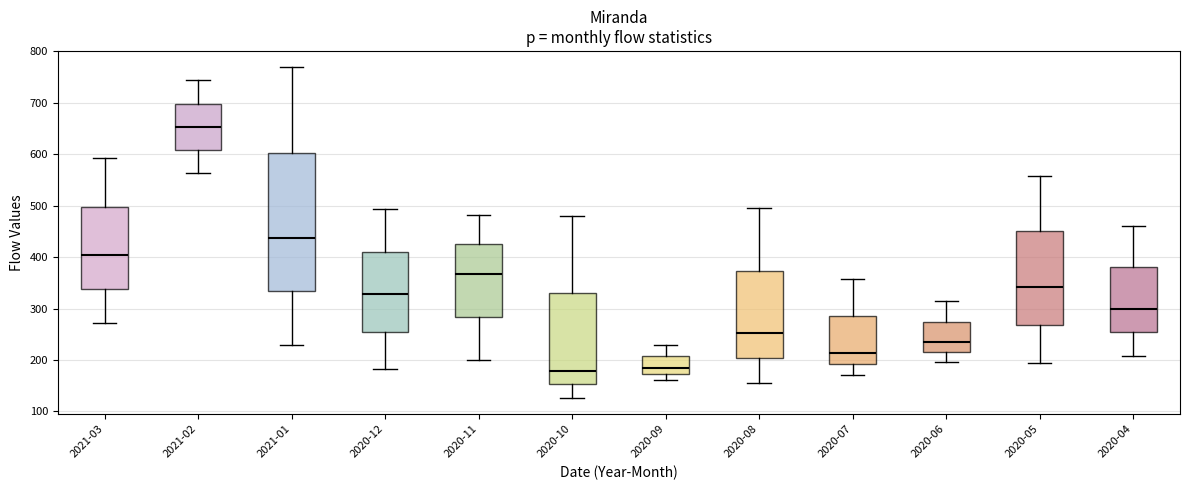

Reading left to right, read every box against the y-axis: the position of its median line, the range the box covers, and the ends of its whiskers. The values are not printed on the chart, so give them approximately, as read against the axis.

2021-03: median 410, box 340 to 500, whiskers 270 to 590
2021-02: median 650, box 610 to 700, whiskers 560 to 740
2021-01: median 440, box 330 to 600, whiskers 230 to 770
2020-12: median 330, box 260 to 410, whiskers 180 to 490
2020-11: median 370, box 280 to 430, whiskers 200 to 480
2020-10: median 180, box 150 to 330, whiskers 130 to 480
2020-09: median 190, box 170 to 210, whiskers 160 to 230
2020-08: median 250, box 200 to 370, whiskers 160 to 500
2020-07: median 210, box 190 to 290, whiskers 170 to 360
2020-06: median 240, box 220 to 270, whiskers 200 to 310
2020-05: median 340, box 270 to 450, whiskers 190 to 560
2020-04: median 300, box 250 to 380, whiskers 210 to 460